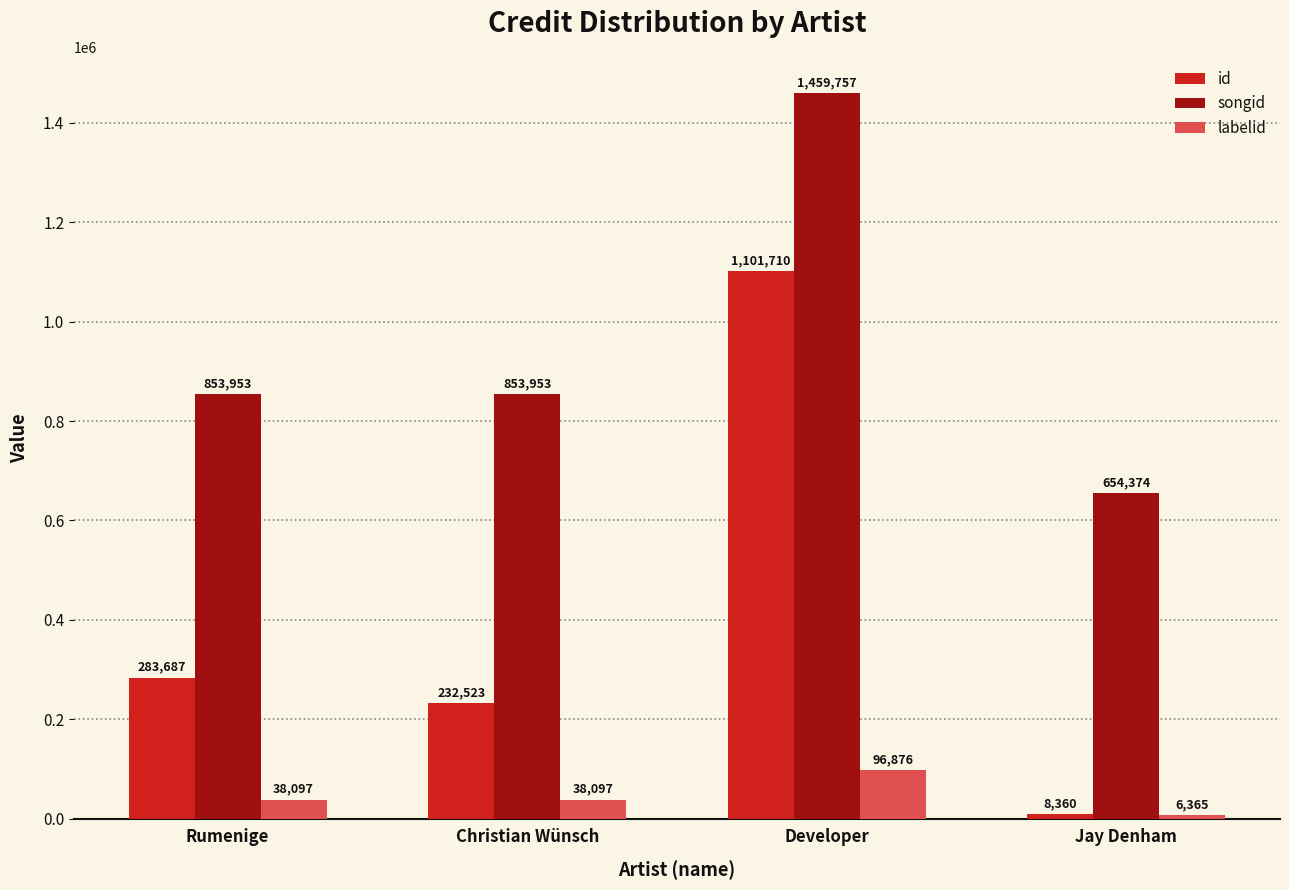

Which series has the largest total across all categories?

songid